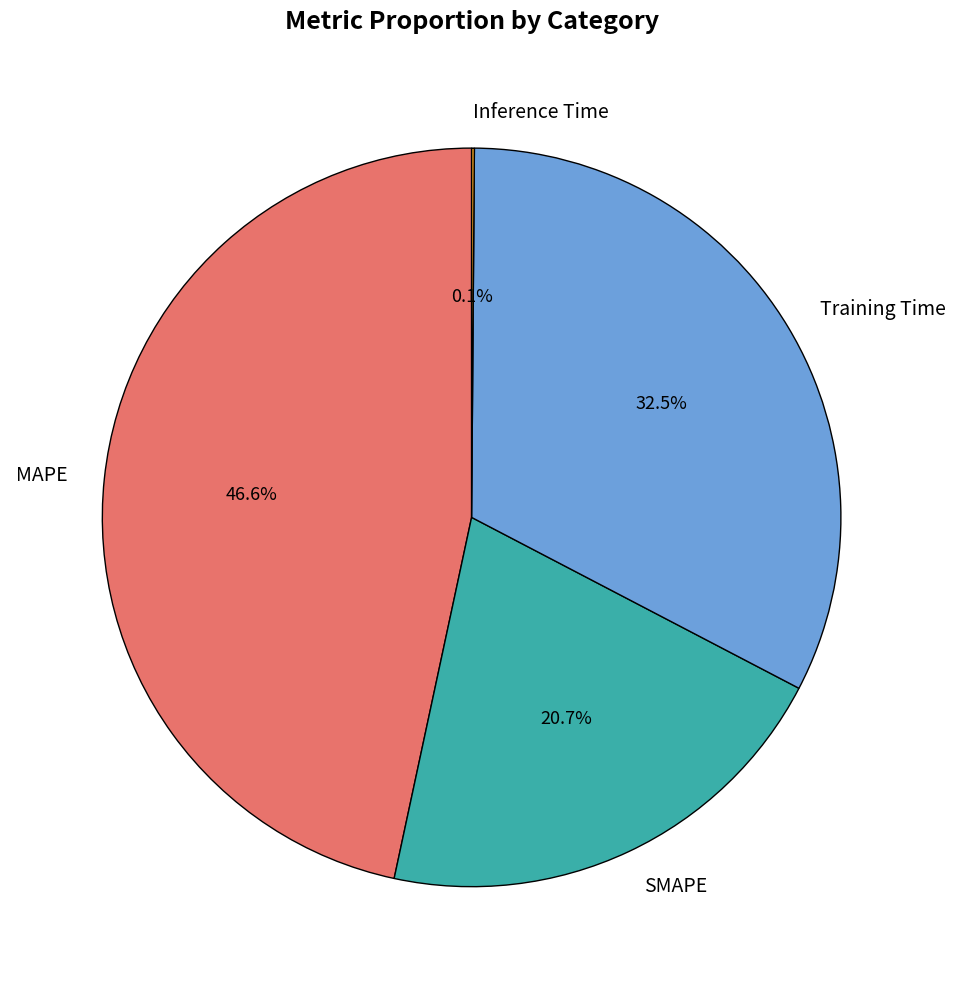

How much of the chart is everything except MAPE?

53.4%